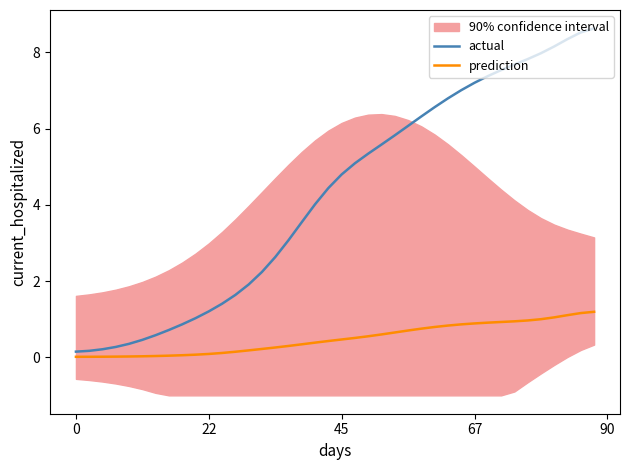

List the series in order of their peak value, highest first.

actual, prediction